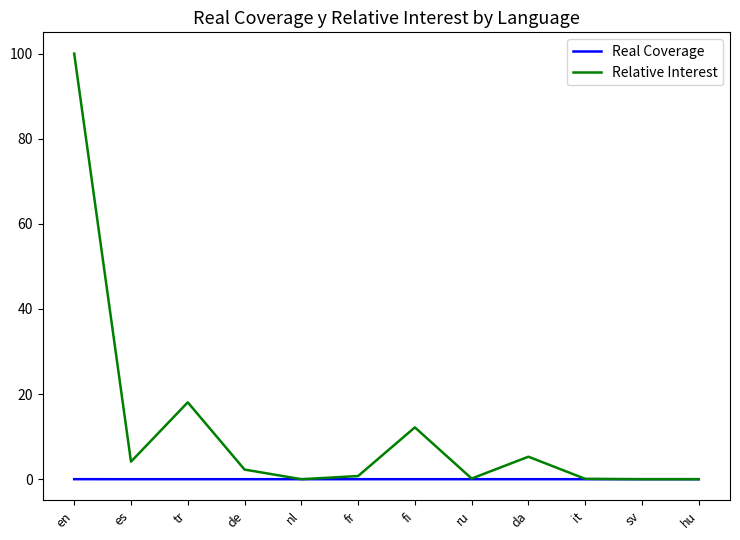

What is the average value of the Relative Interest series?

11.9